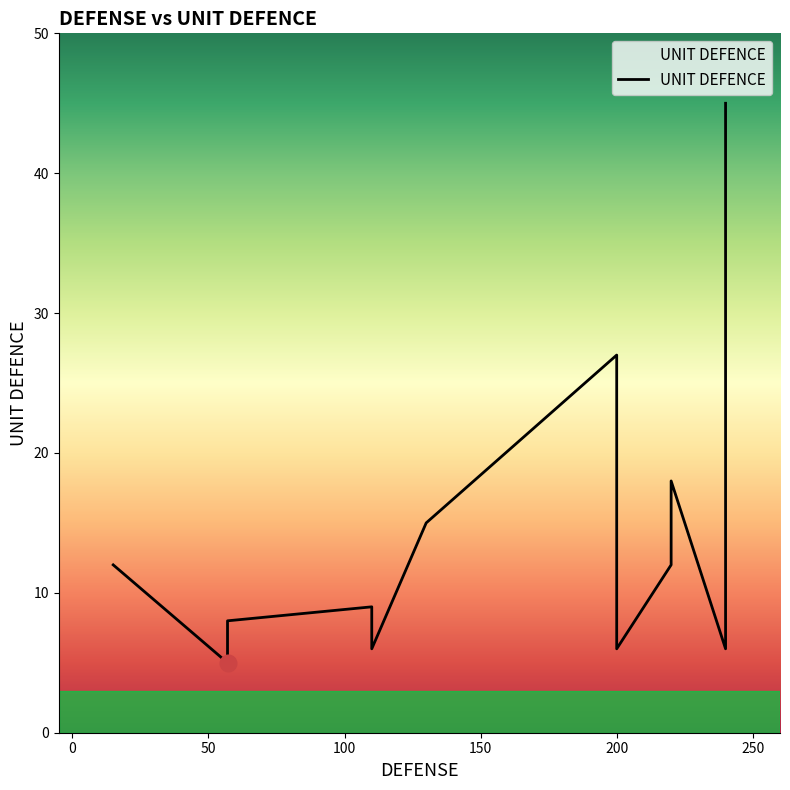

How many lines are shown in the chart?

1